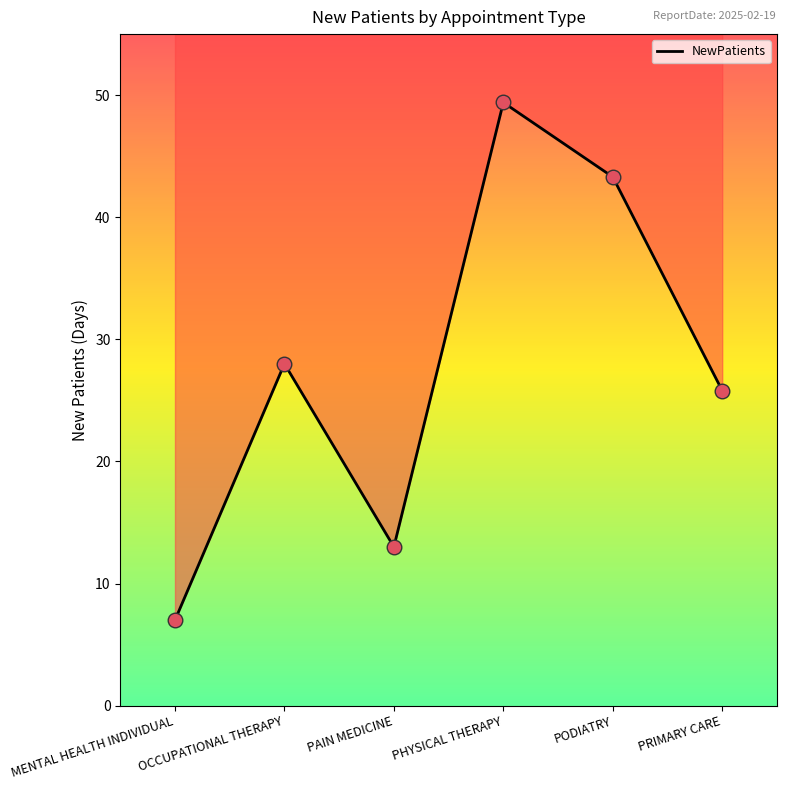

Between OCCUPATIONAL THERAPY and PODIATRY, which is larger?

PODIATRY